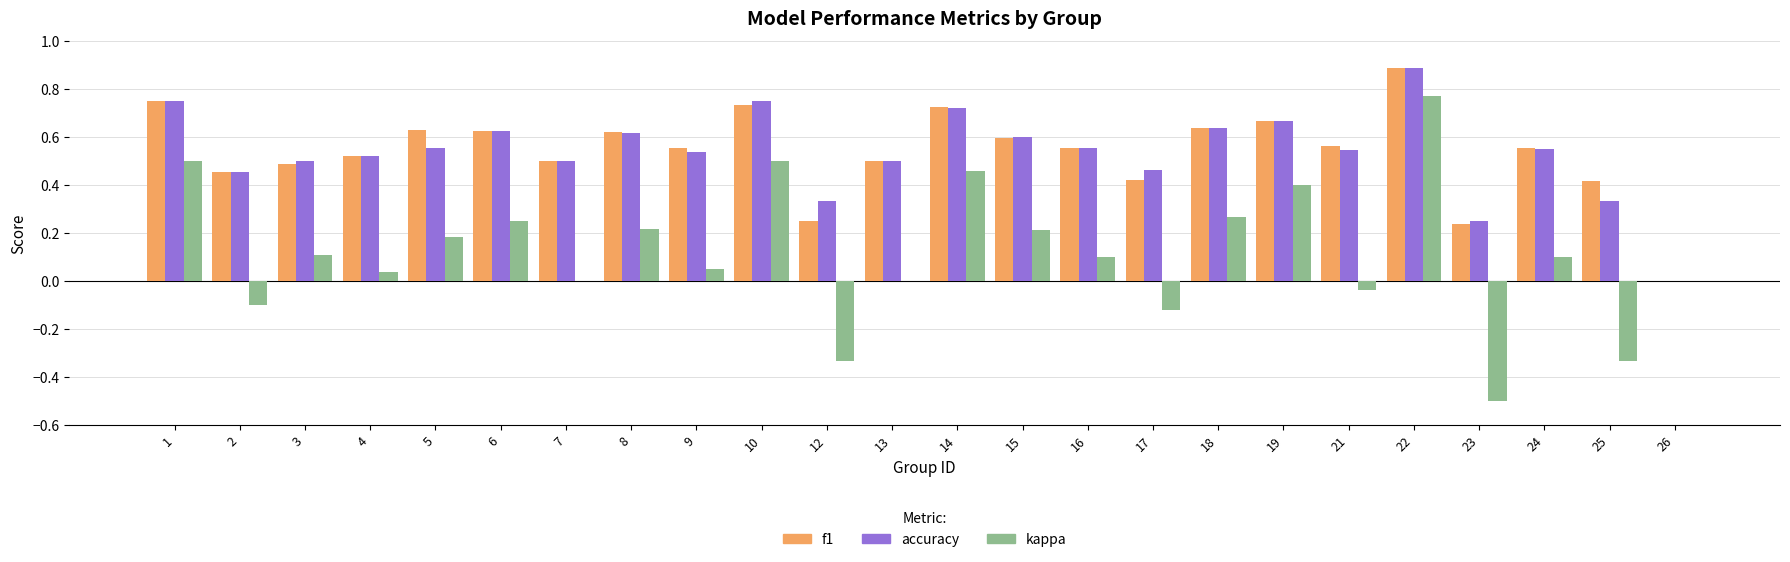

At which category is the sum across all series the highest?

22